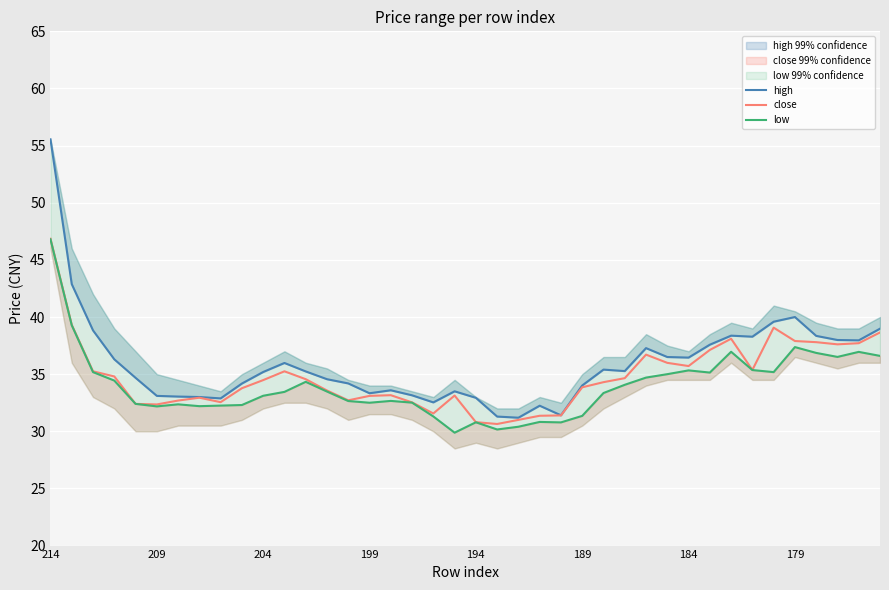

Which series has the widest spread of values?

high